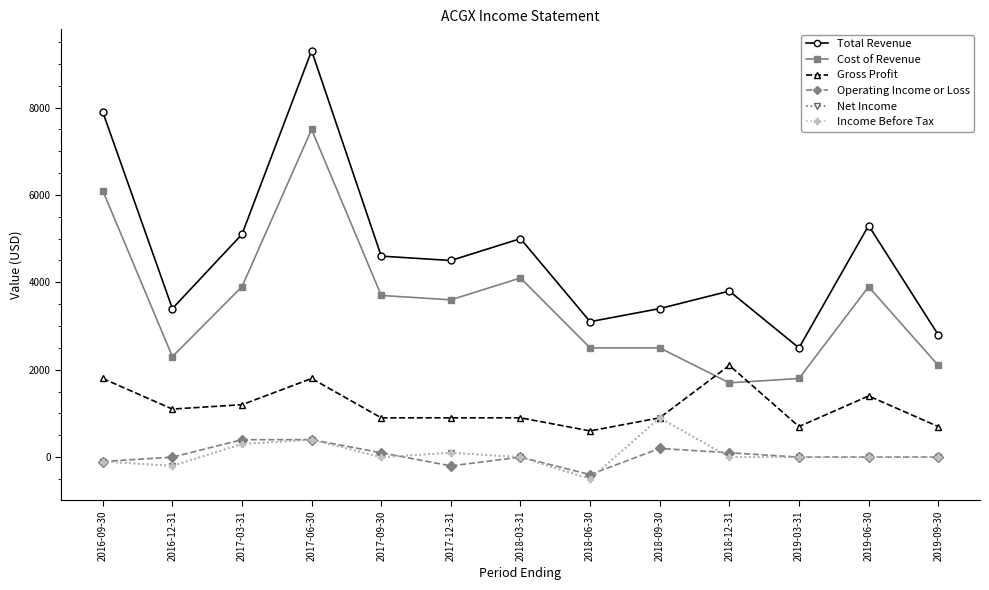

Which category has the highest value across all series?

2017-06-30